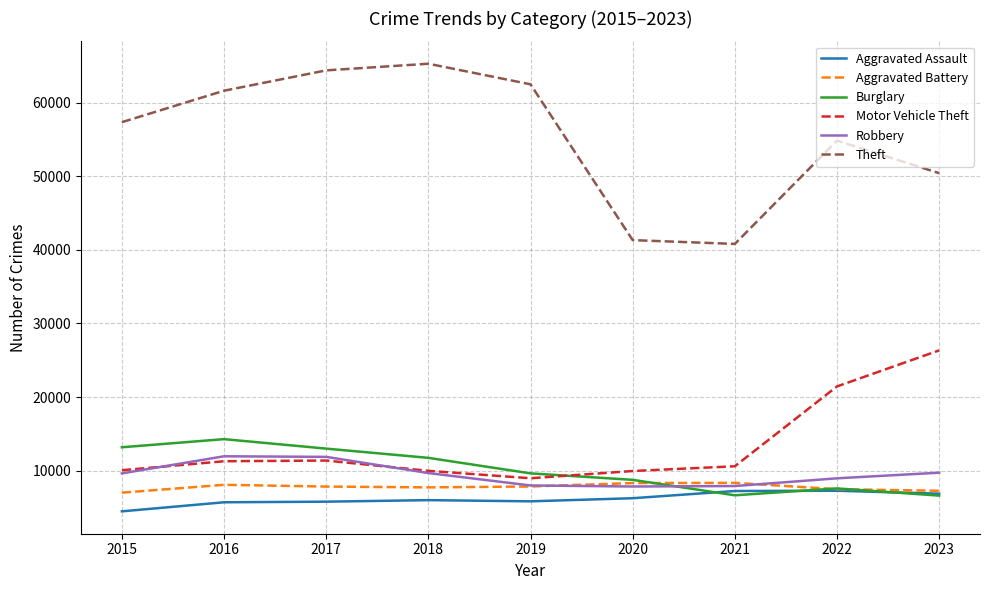

What is the lowest value of the Aggravated Battery series?

7019